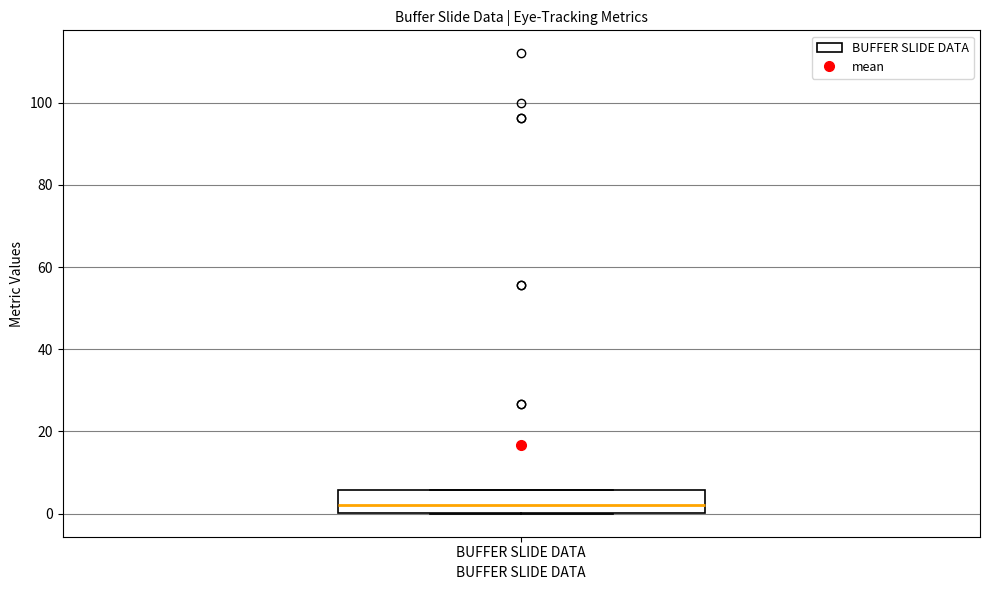

Transcribe this box plot: give where the median line is, the range the box spans, and where the two whiskers end, as read against the y-axis. The values are not printed on the chart, so give them approximately, as read against the axis.

median 2, box 0 to 6, whiskers 0 to 6